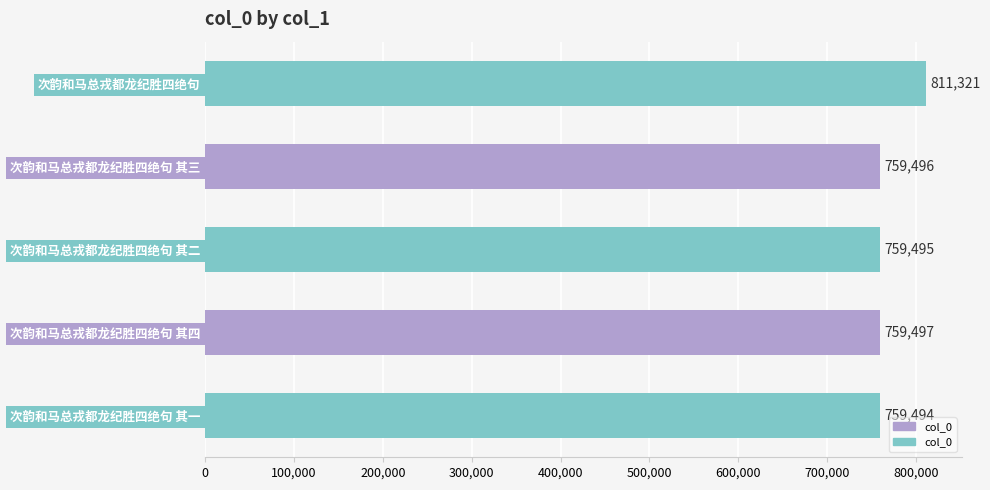

What value does the data have at 次韵和马总戎都龙纪胜四绝句 其四, to the nearest 10?

759500